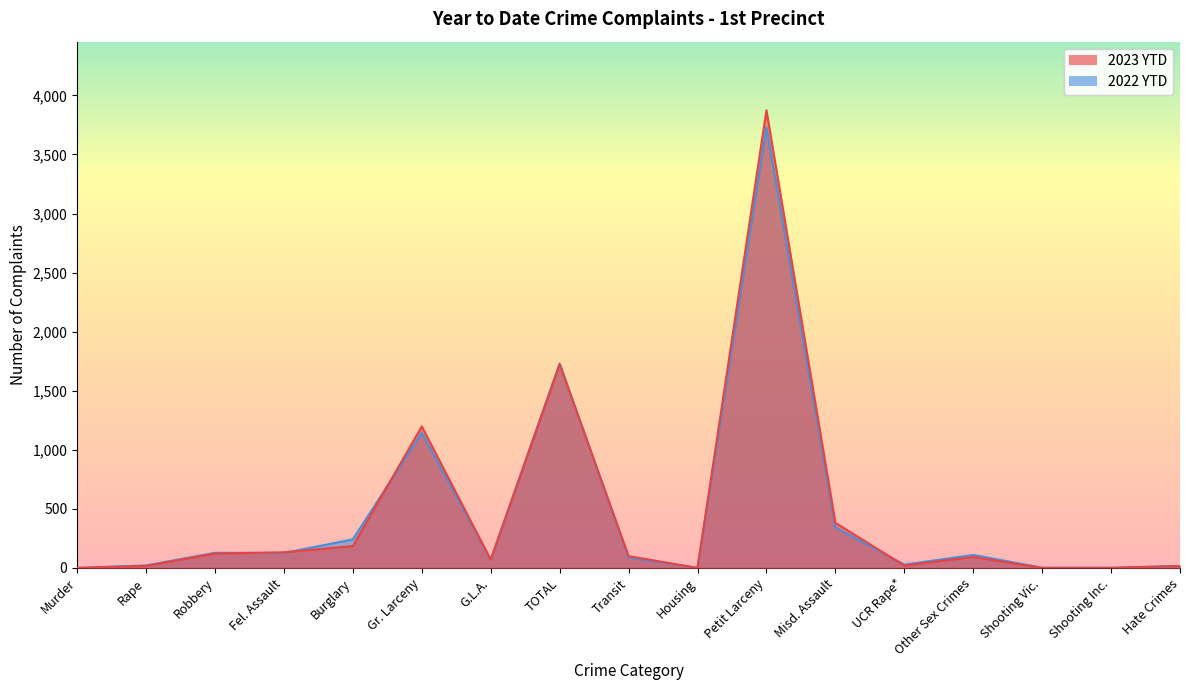

How many lines are shown in the chart?

2